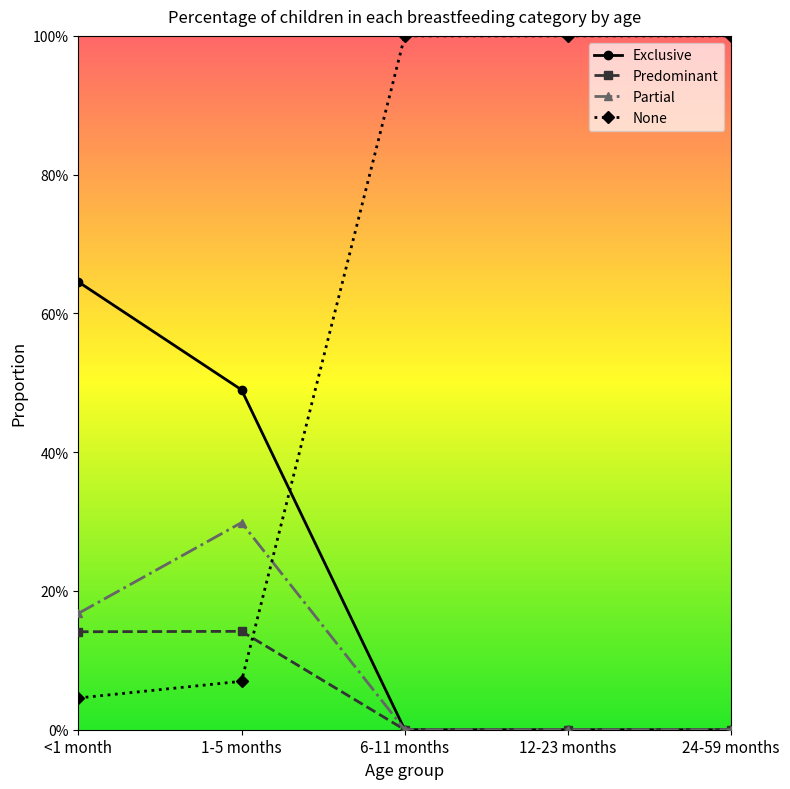

True or false: Exclusive and Predominant cross at least once.

False